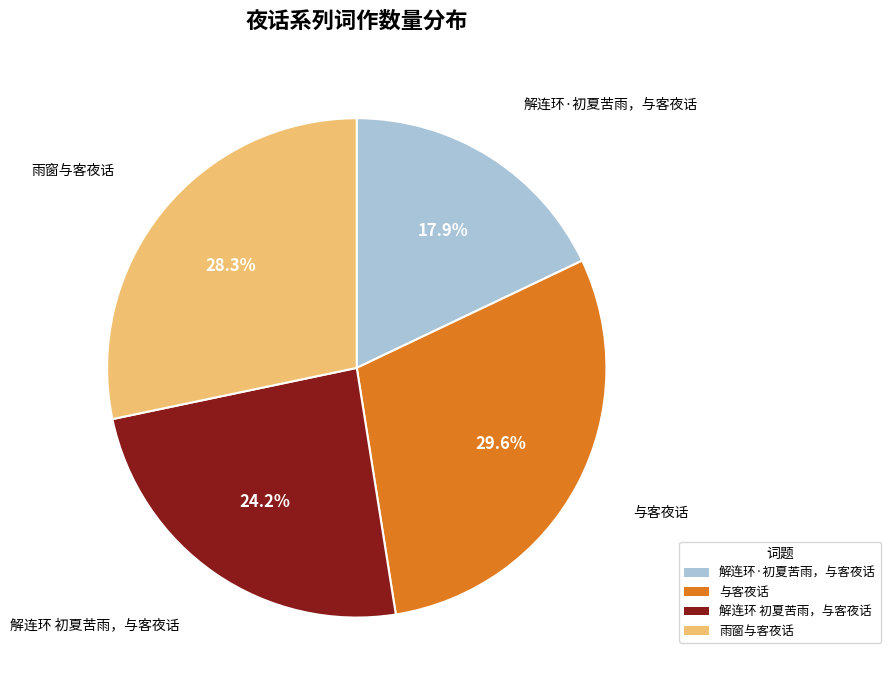

Which category has the smallest portion of the pie?

解连环·初夏苦雨，与客夜话